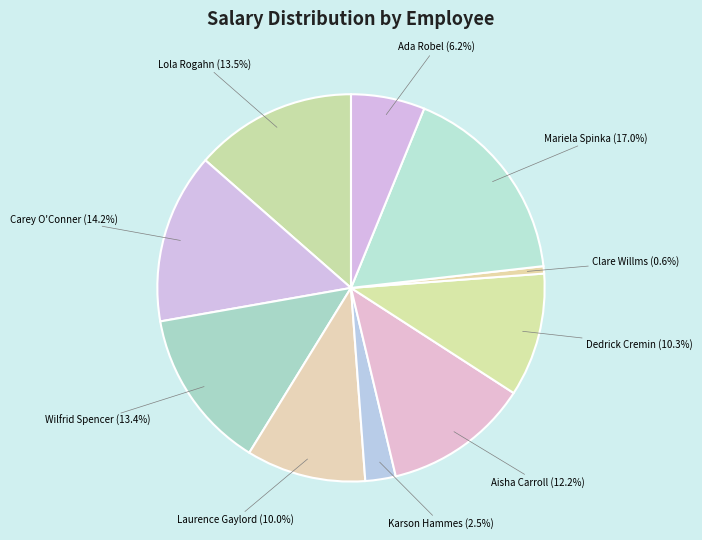

To the nearest percent, what is the difference between the Lola Rogahn and Karson Hammes slice percentages?

11%